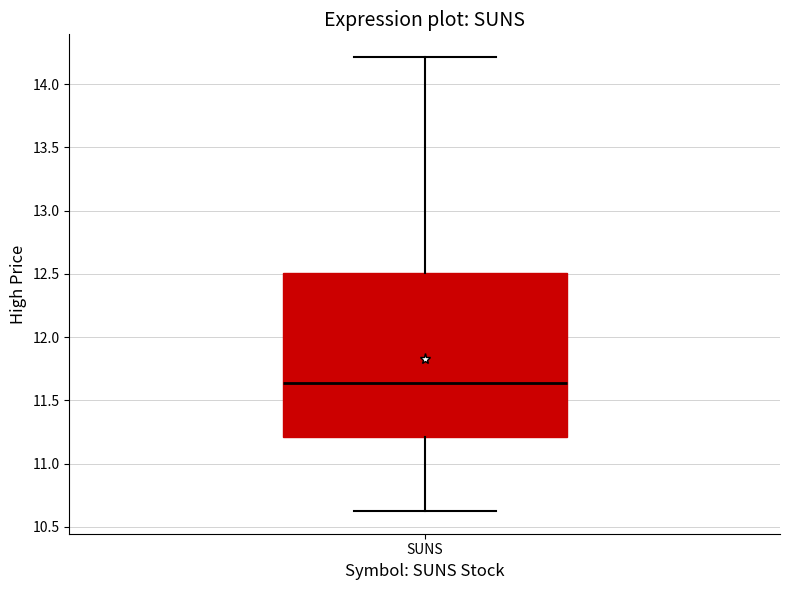

Read this box plot against the y-axis: the position of the median line, the range covered by the box, and the ends of both whiskers. The values are not printed on the chart, so give them approximately, as read against the axis.

median 11.65, box 11.20 to 12.50, whiskers 10.65 to 14.20